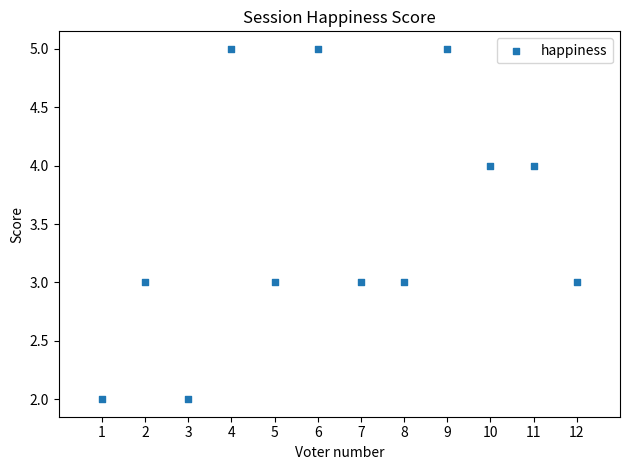

What is the range of Y values (max minus min)?

3